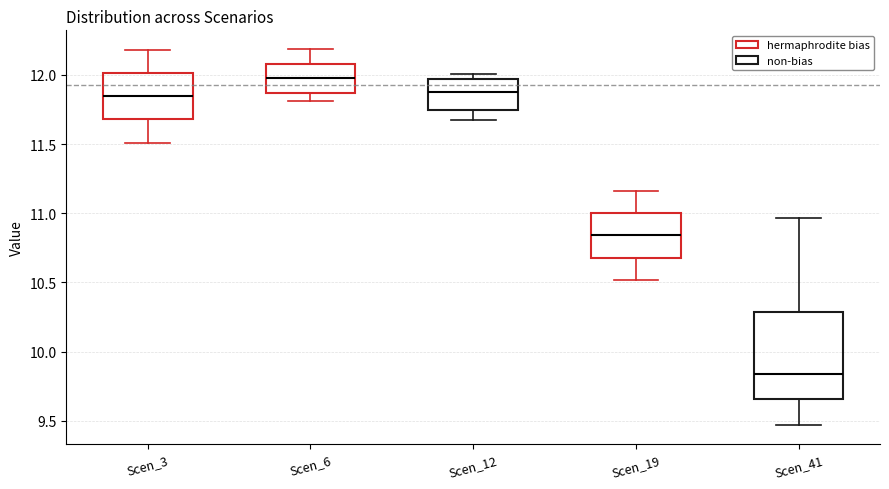

Which box's median line is the lowest?

Scen_41